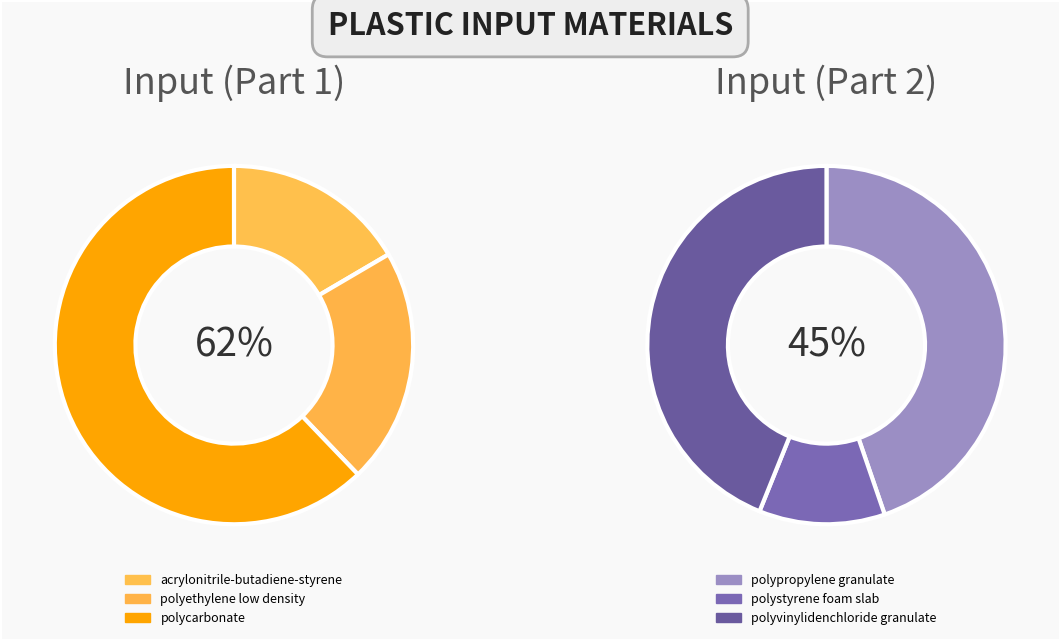

The polystyrene foam slab slice represents 15% of the pie. True or false?

False